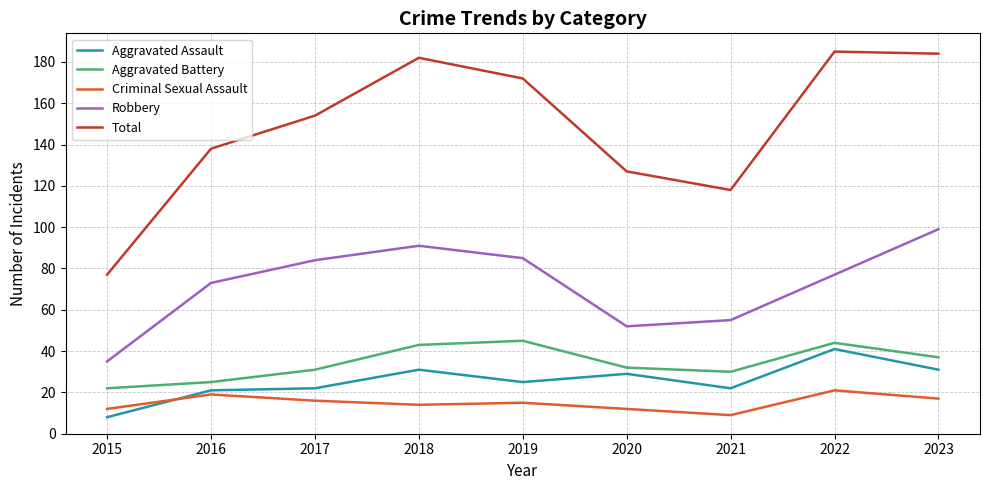

At 2016, list the series in order from largest to smallest.

Total, Robbery, Aggravated Battery, Aggravated Assault, Criminal Sexual Assault